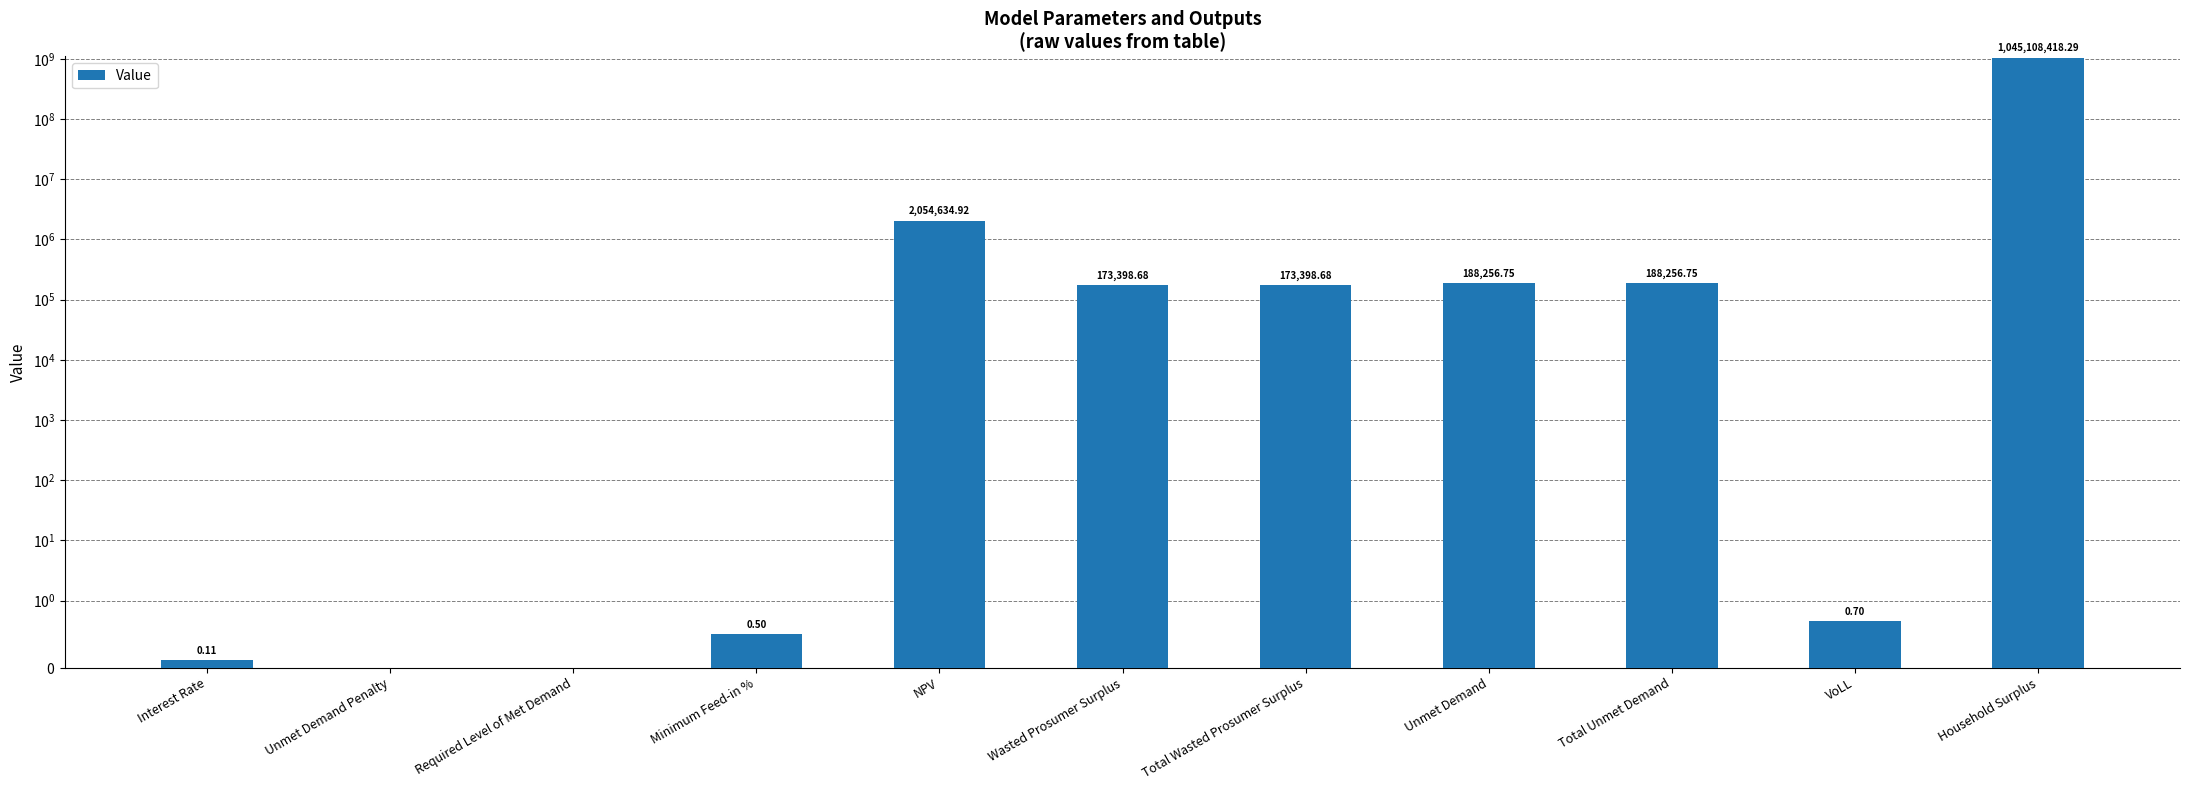

Are the bars horizontal?

No